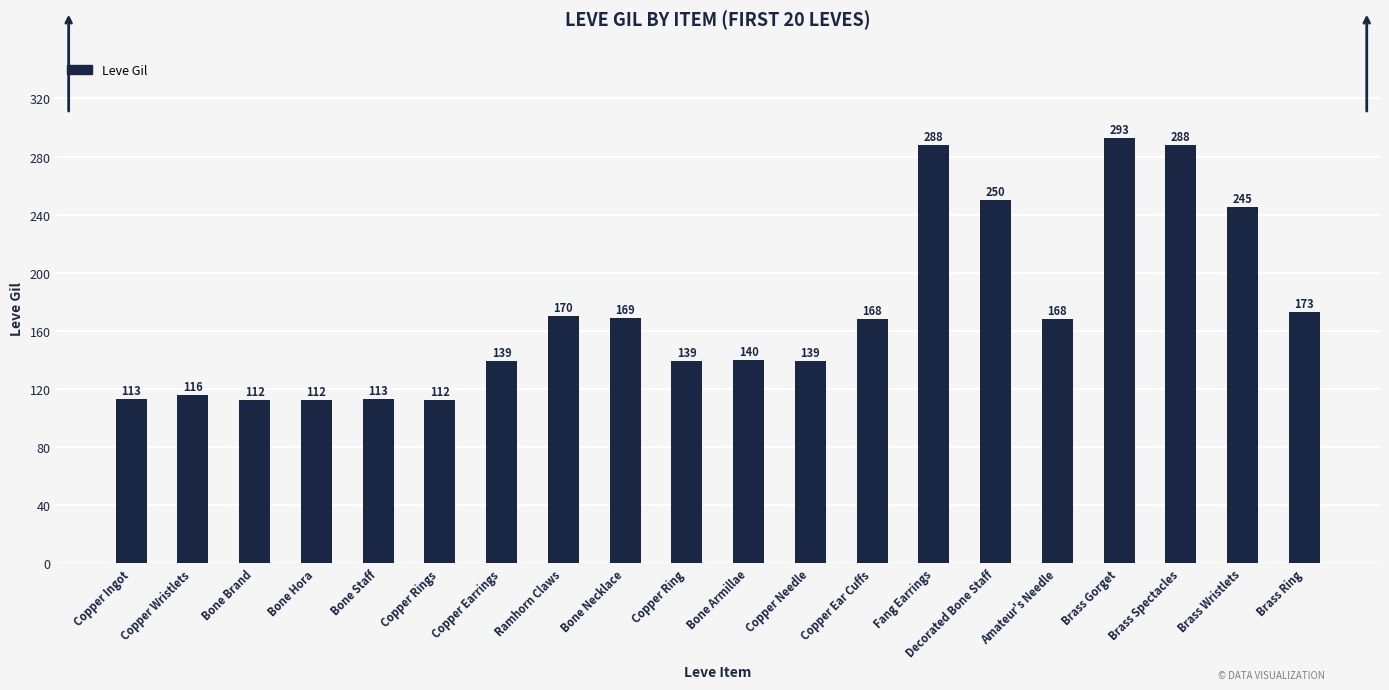

How many categories are shown in the chart?

20